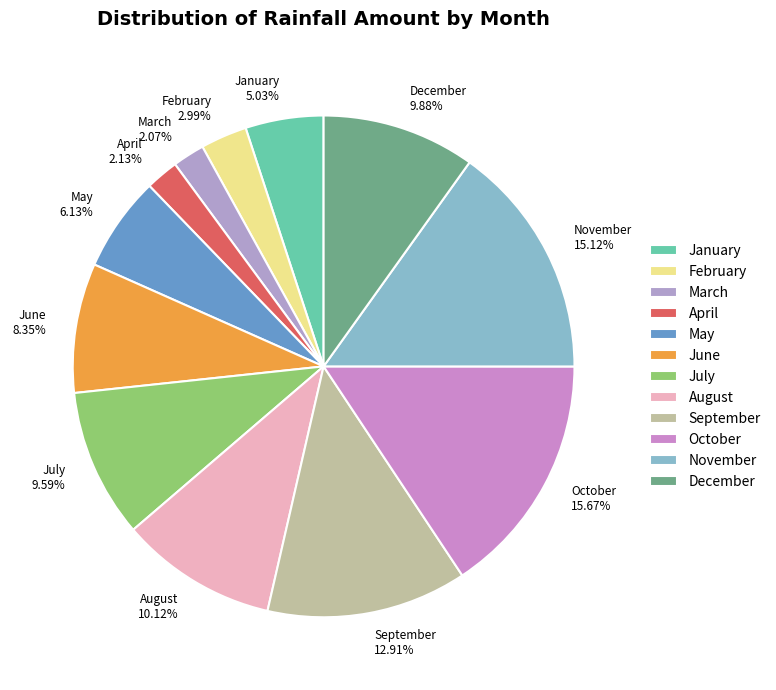

To the nearest percent, what is the difference between the largest and smallest slice percentages?

14%